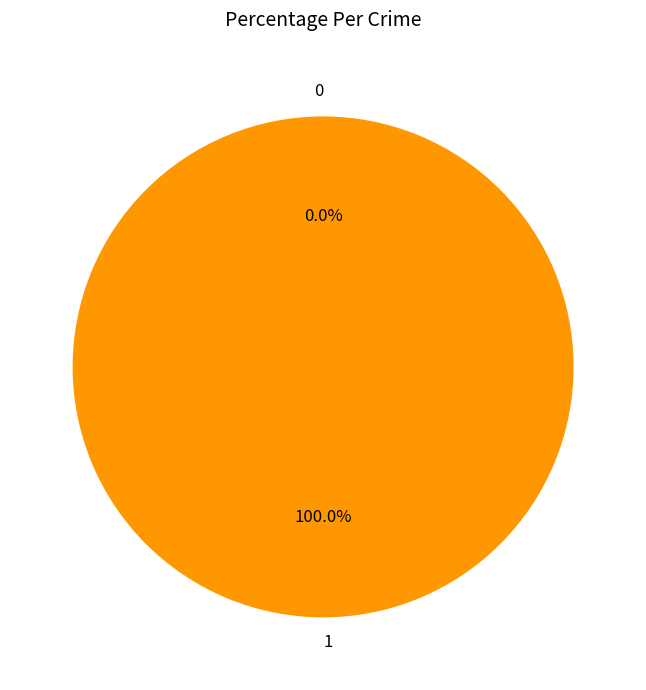

Rank the categories by value from lowest to highest.

0, 1